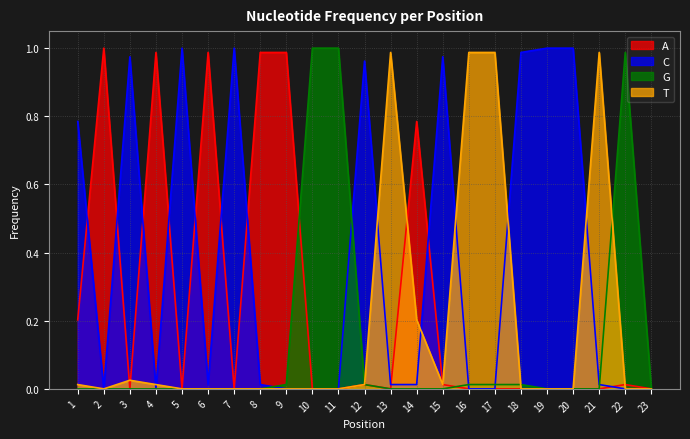

At which category is the sum across all series the highest?

4